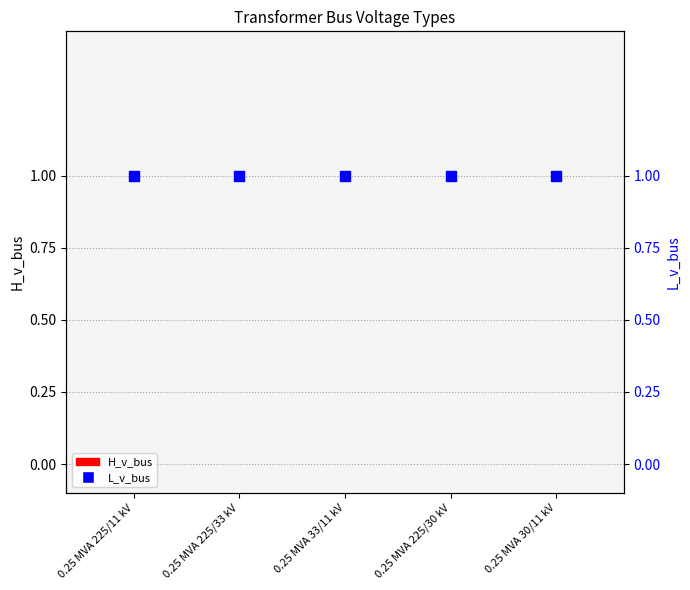

Which series has the largest Y range (max minus min)?

H_v_bus